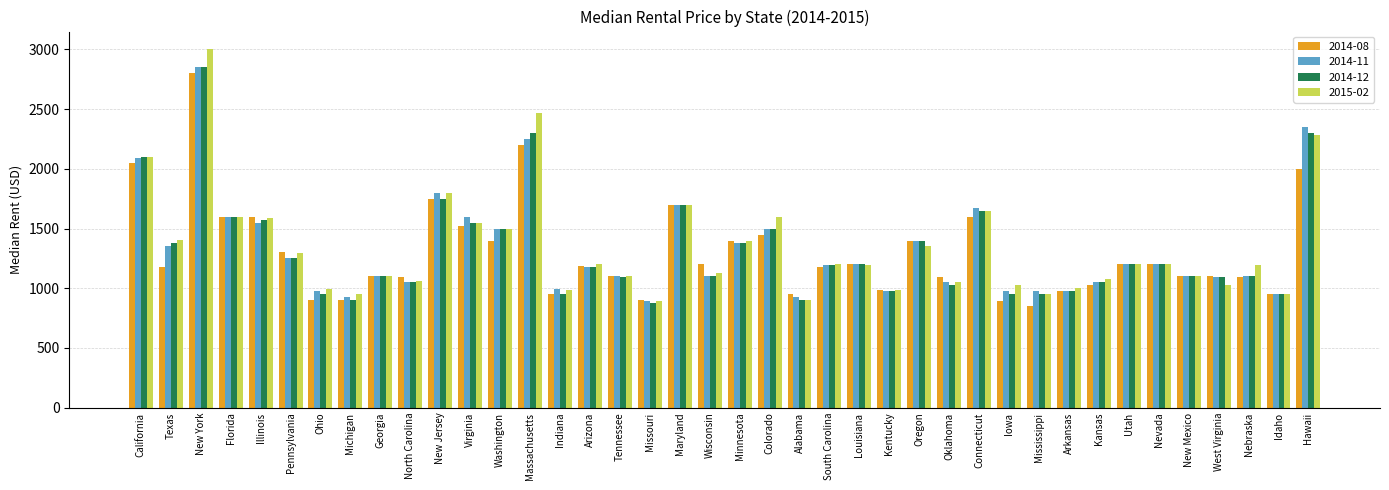

What is the difference between the 2014-11 values at Tennessee and Wisconsin?

1.0